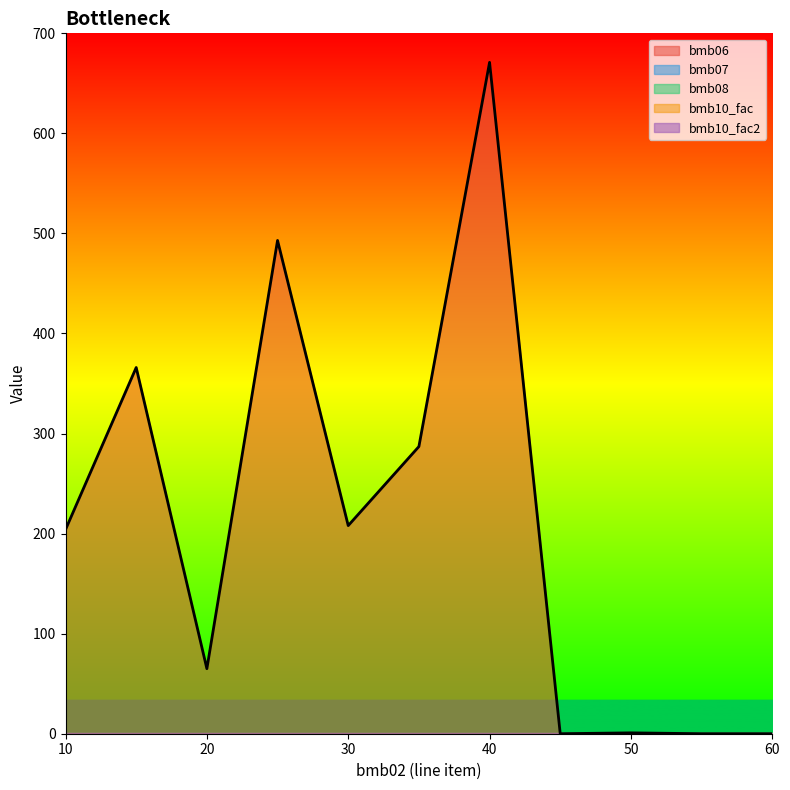

True or false: bmb06 and bmb08 intersect in this chart.

False